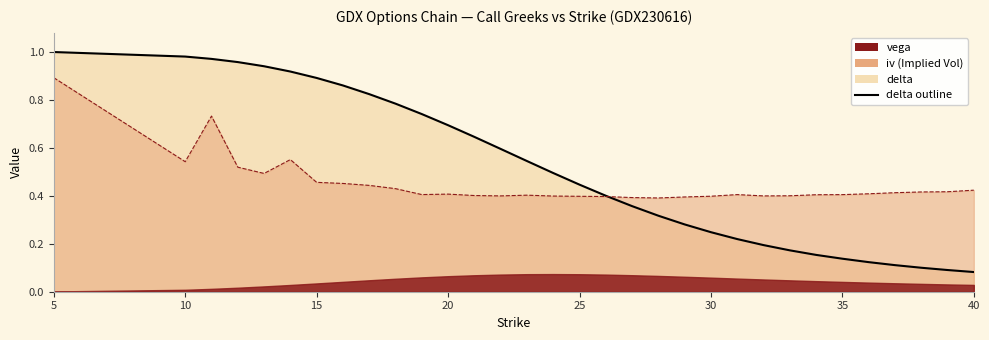

Is it true that delta equals 1.0 at 19?

False